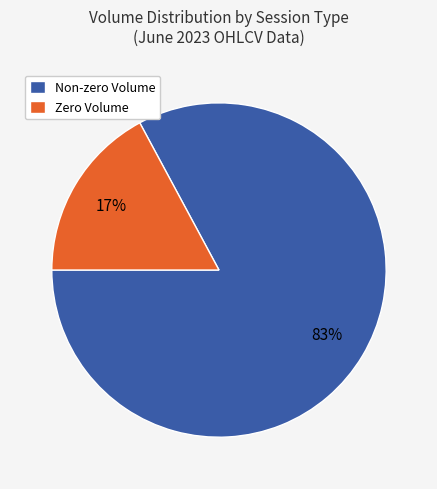

Which slice is the largest?

Non-zero Volume